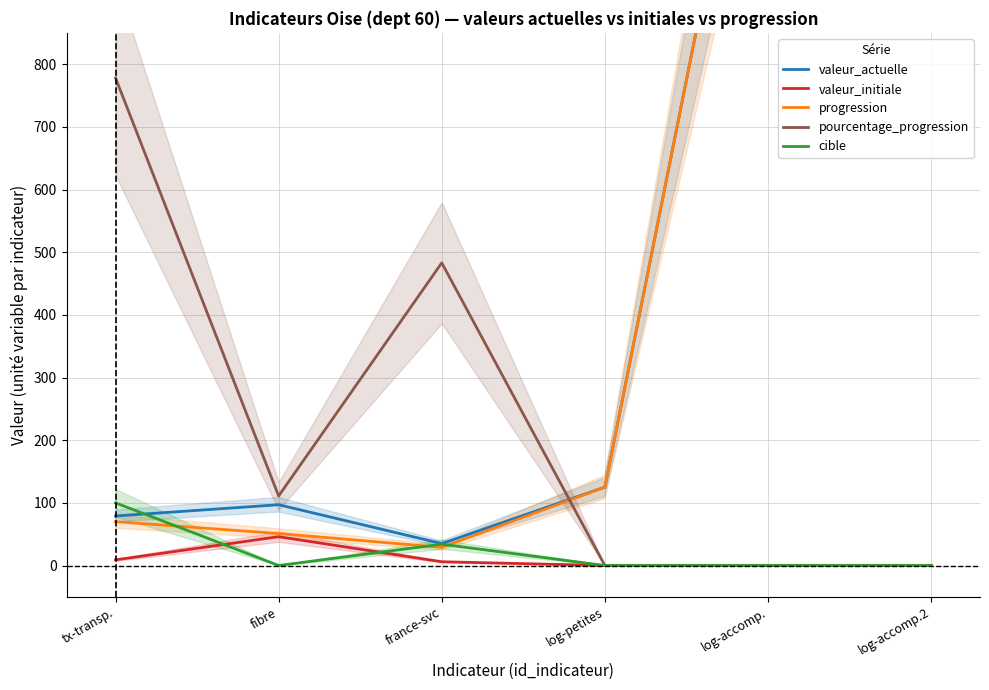

What is the approximate value of valeur_initiale at fibre, to the nearest 10?

50